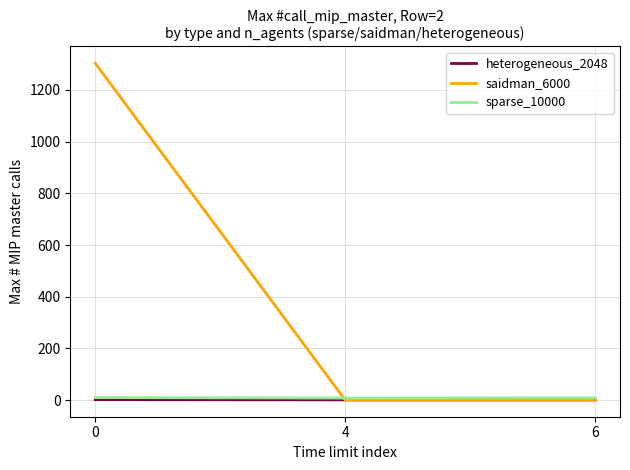

What are all the series names shown in the legend?

heterogeneous_2048, saidman_6000, sparse_10000